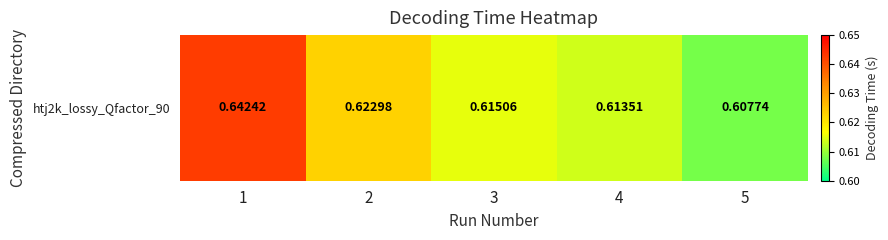

Reading left to right, transcribe all the data shown in this chart.

0.6	0.6	0.6	0.6	0.6